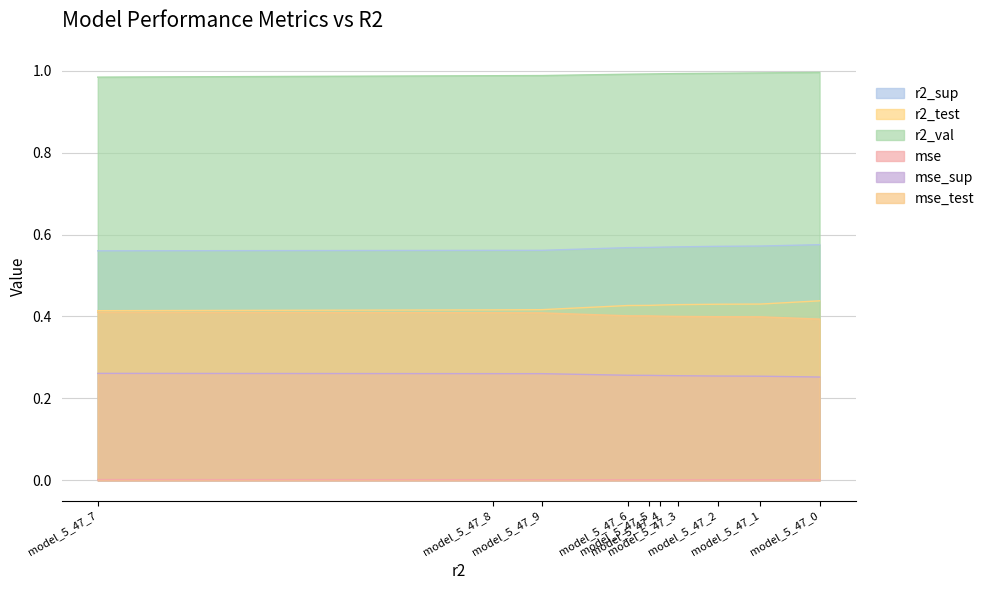

What is the maximum value for mse_test?

0.4